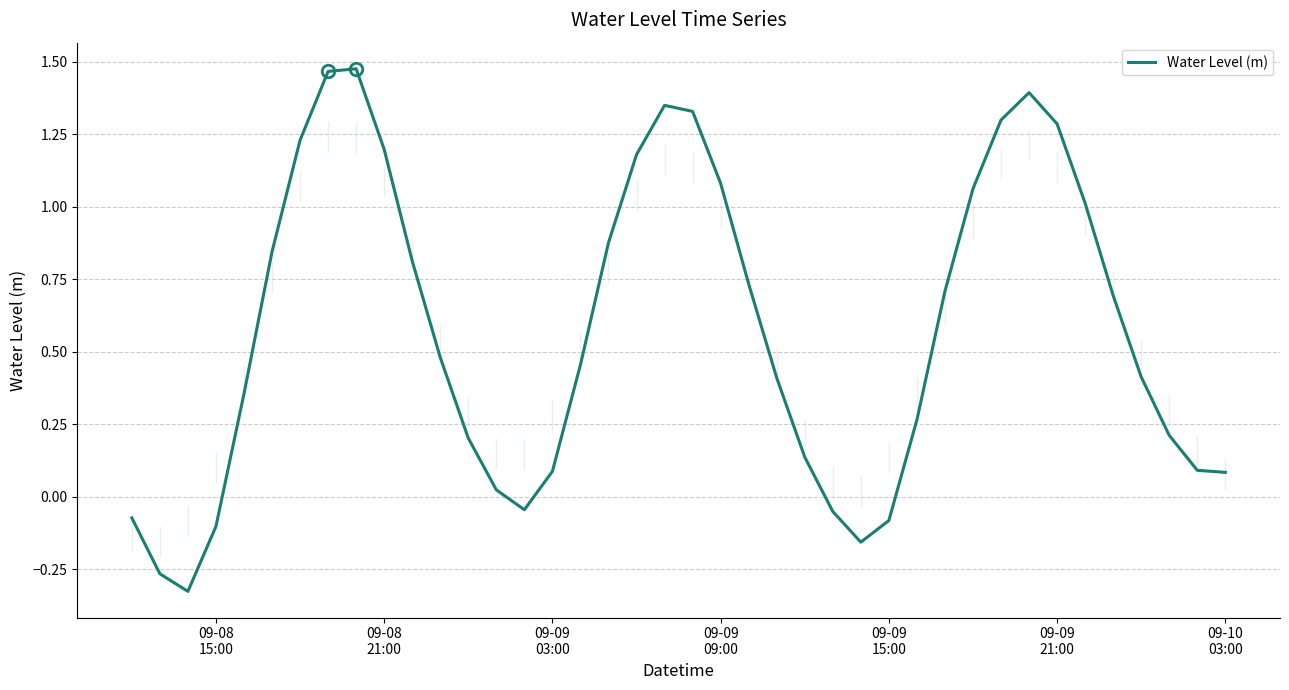

What is the difference between the maximum and minimum values?

1.8